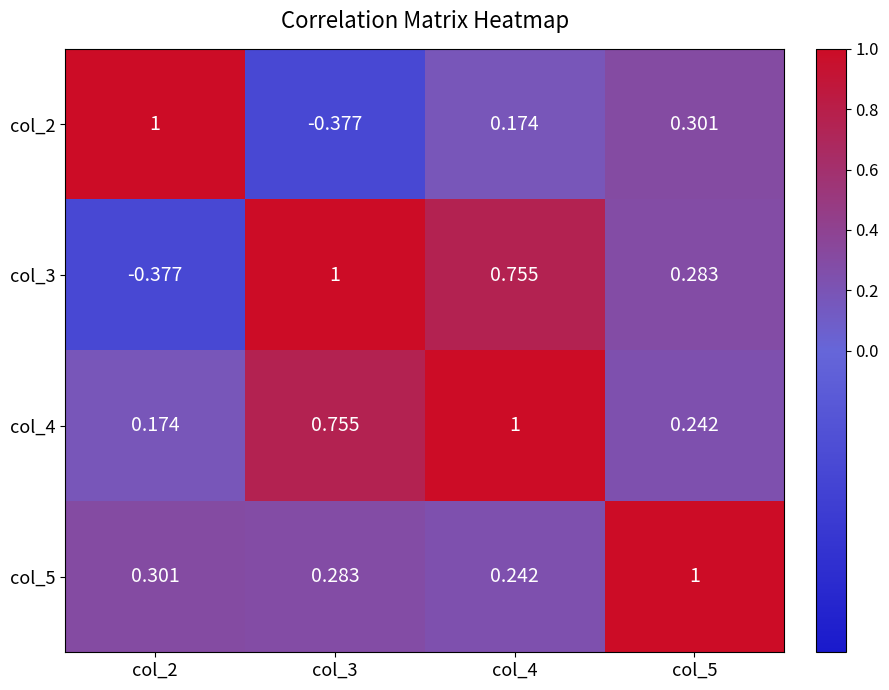

Is the value of col_4 at col_3 greater than the value of col_3 at col_3?

No